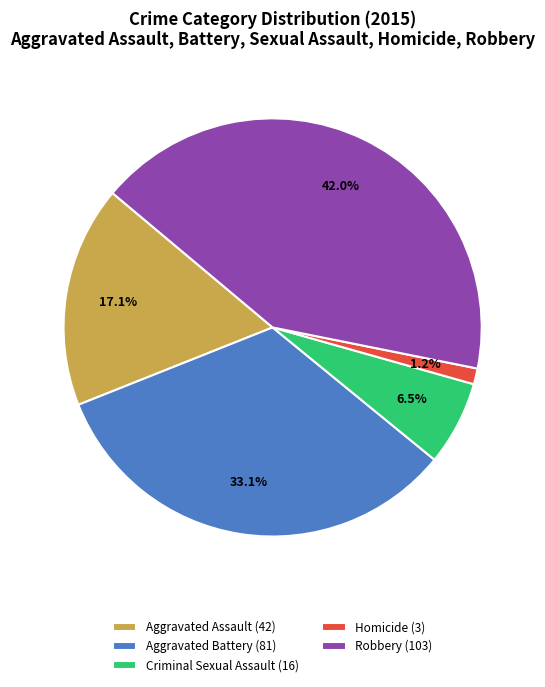

Which category has the smallest portion of the pie?

Homicide